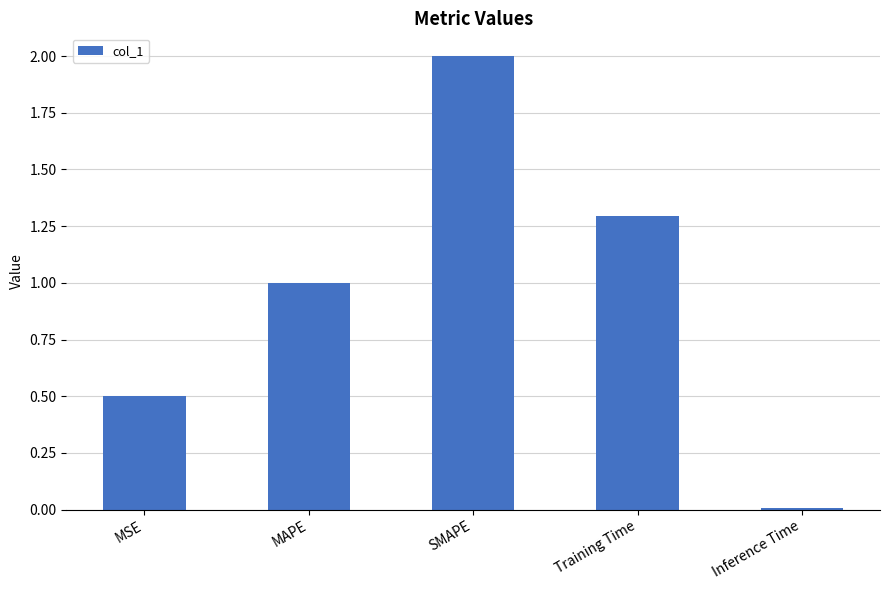

The value at MAPE is 1.7. True or false?

False